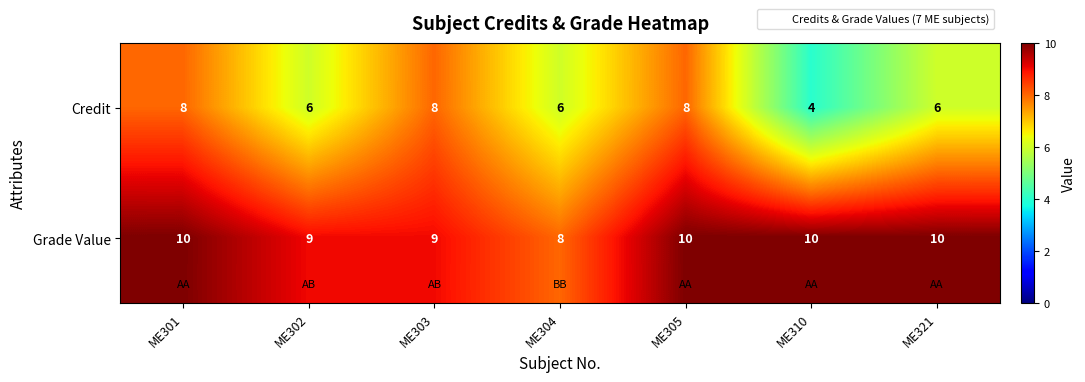

Reading right to left, transcribe all the data shown in this chart.

Credit: 6	4	8	6	8	6	8
Grade Value: 10	10	10	8	9	9	10